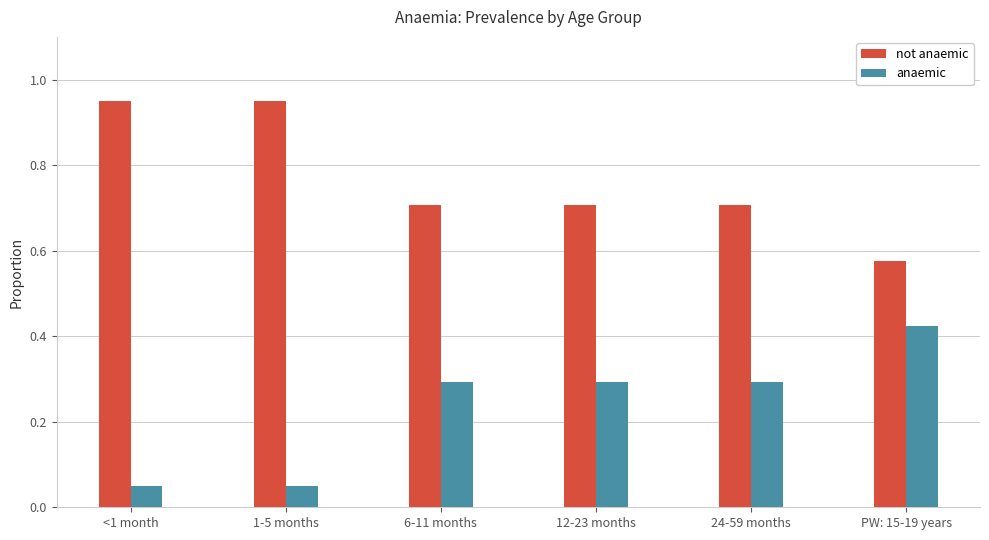

What is the average value of the anaemic series?

0.2